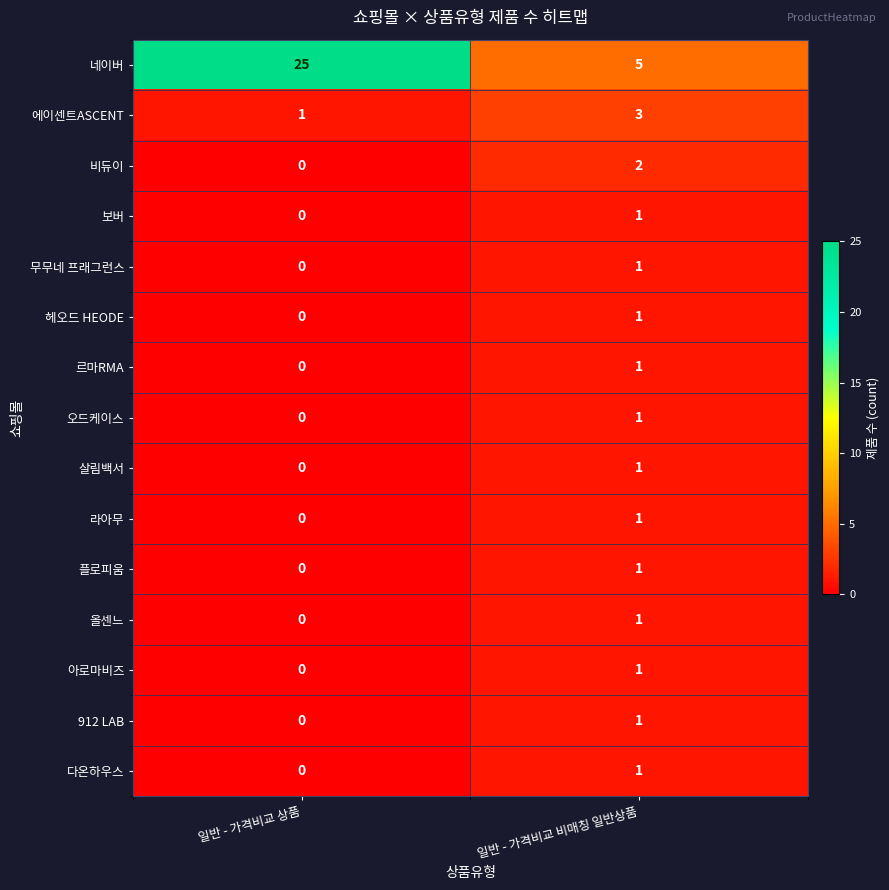

Reading left to right, transcribe all the data shown in this chart.

네이버: 일반 - 가격비교 상품=25	일반 - 가격비교 비매칭 일반상품=5
에이센트ASCENT: 일반 - 가격비교 상품=1	일반 - 가격비교 비매칭 일반상품=3
비듀이: 일반 - 가격비교 상품=0	일반 - 가격비교 비매칭 일반상품=2
보버: 일반 - 가격비교 상품=0	일반 - 가격비교 비매칭 일반상품=1
무무네 프래그런스: 일반 - 가격비교 상품=0	일반 - 가격비교 비매칭 일반상품=1
헤오드 HEODE: 일반 - 가격비교 상품=0	일반 - 가격비교 비매칭 일반상품=1
르마RMA: 일반 - 가격비교 상품=0	일반 - 가격비교 비매칭 일반상품=1
오드케이스: 일반 - 가격비교 상품=0	일반 - 가격비교 비매칭 일반상품=1
살림백서: 일반 - 가격비교 상품=0	일반 - 가격비교 비매칭 일반상품=1
라아무: 일반 - 가격비교 상품=0	일반 - 가격비교 비매칭 일반상품=1
플로피움: 일반 - 가격비교 상품=0	일반 - 가격비교 비매칭 일반상품=1
올센느: 일반 - 가격비교 상품=0	일반 - 가격비교 비매칭 일반상품=1
아로마비즈: 일반 - 가격비교 상품=0	일반 - 가격비교 비매칭 일반상품=1
912 LAB: 일반 - 가격비교 상품=0	일반 - 가격비교 비매칭 일반상품=1
다온하우스: 일반 - 가격비교 상품=0	일반 - 가격비교 비매칭 일반상품=1